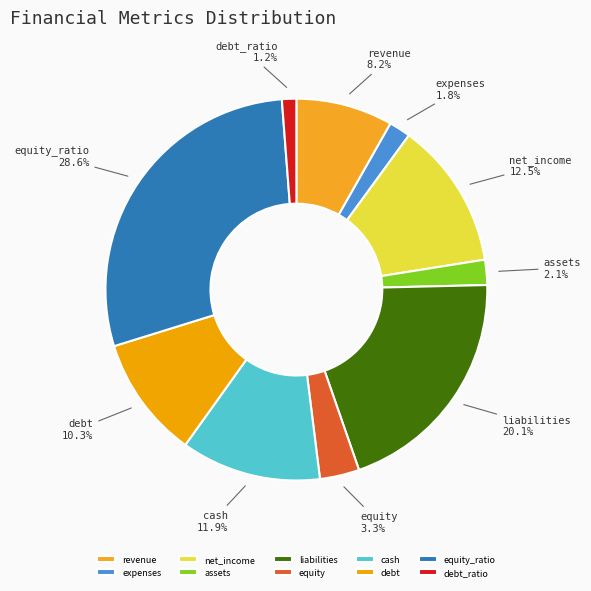

To the nearest percent, what percentage of the pie is equity_ratio?

29%